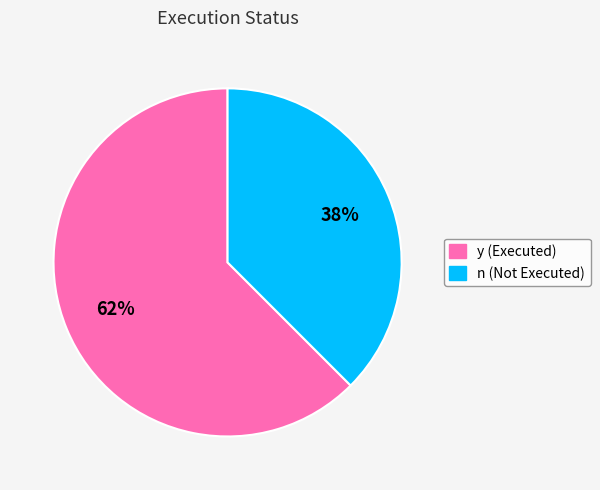

Which has a higher value, n or y?

y